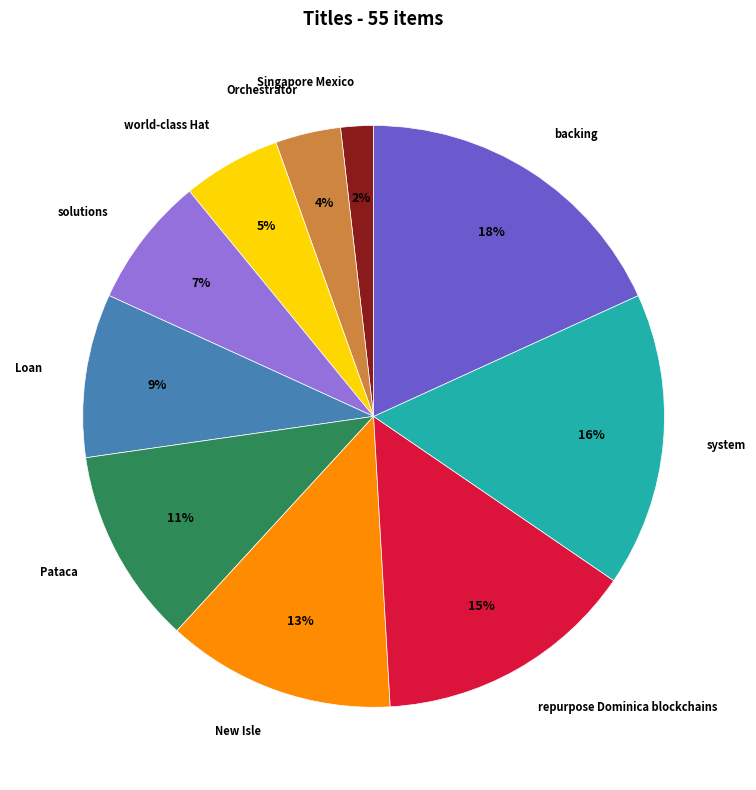

To the nearest percent, what is the difference between the largest and smallest slice percentages?

16%